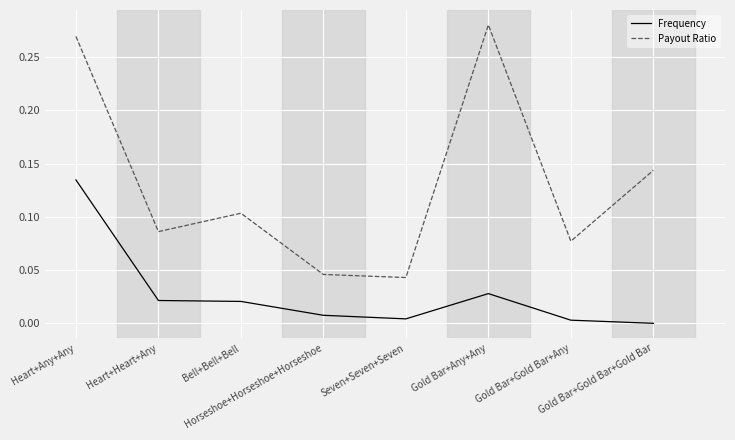

True or false: Frequency and Payout Ratio cross at least once.

False